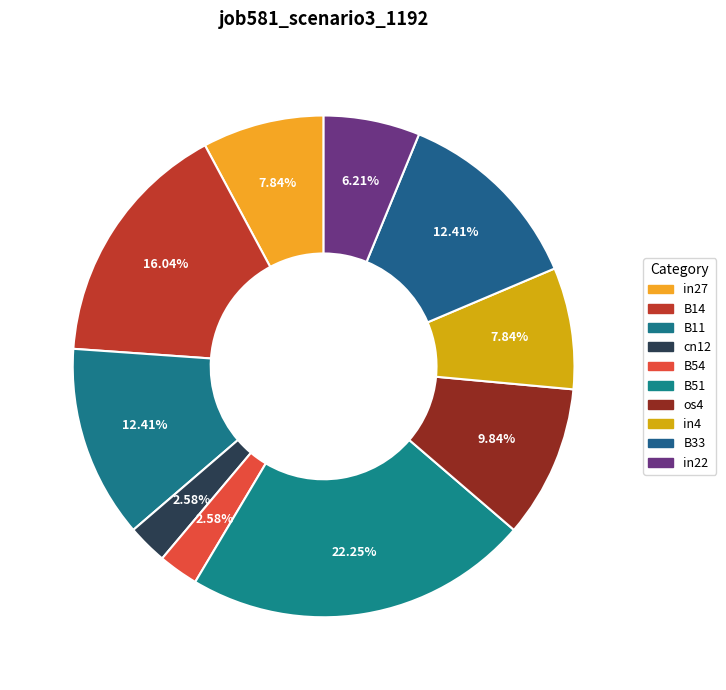

Is there any slice that represents more than half of the pie?

No